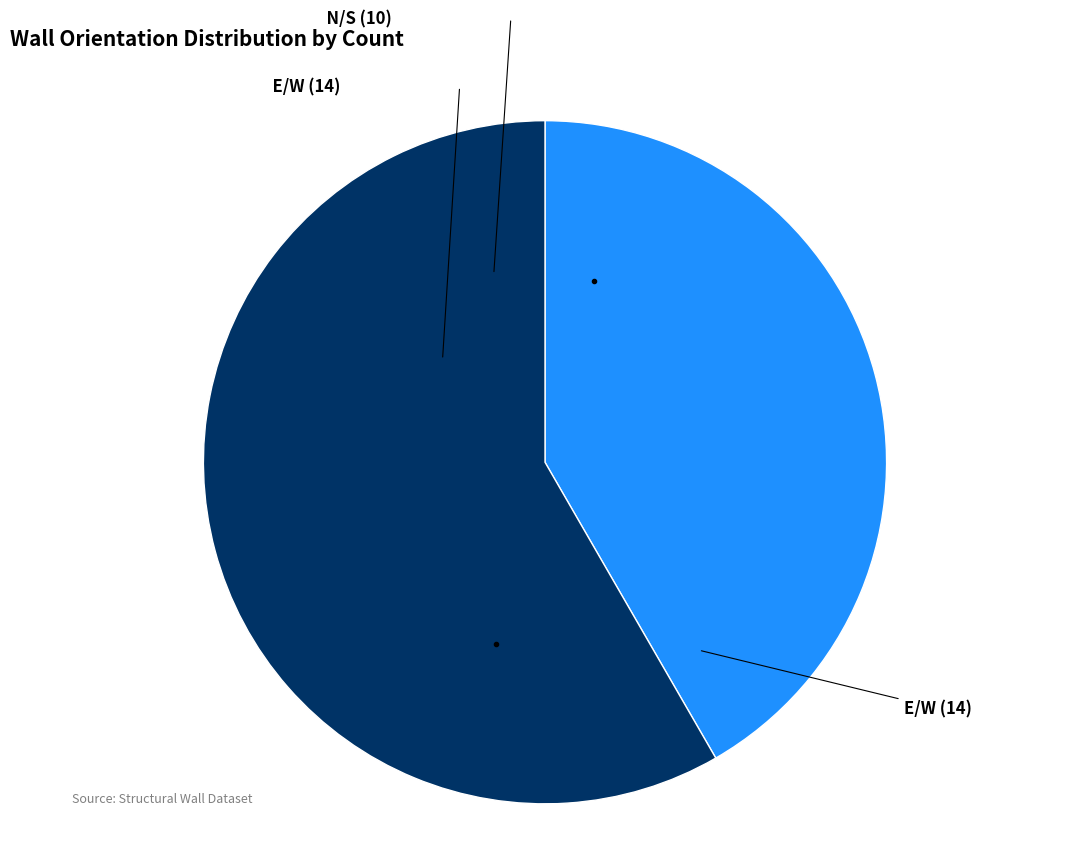

Is there a majority slice in this chart?

Yes